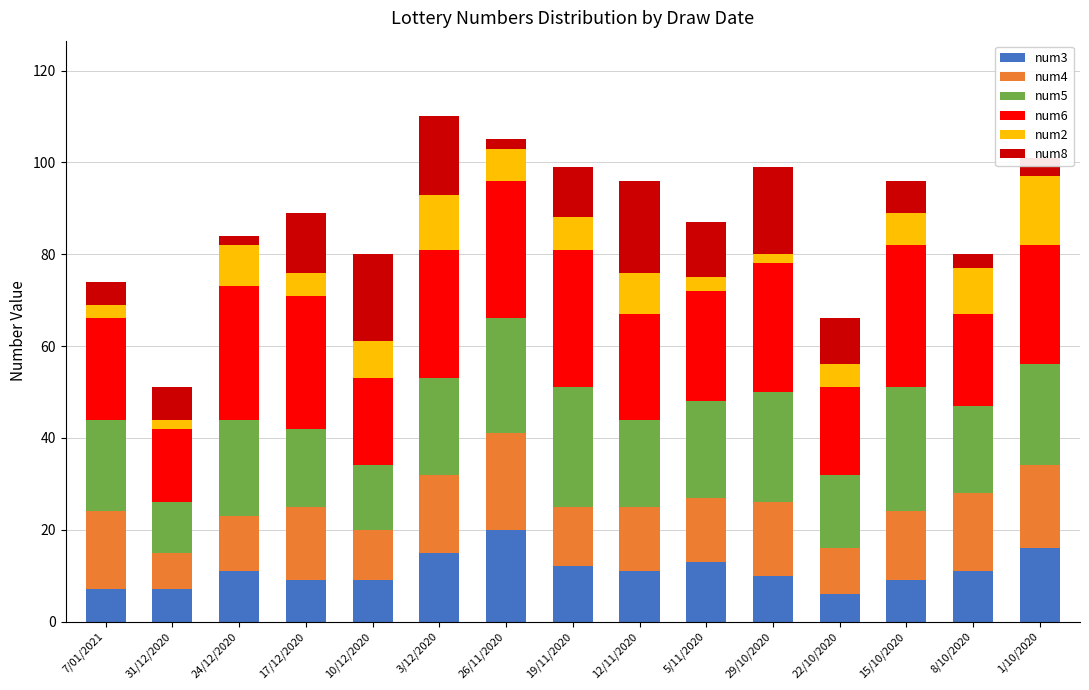

Count the number of data series in this chart.

6